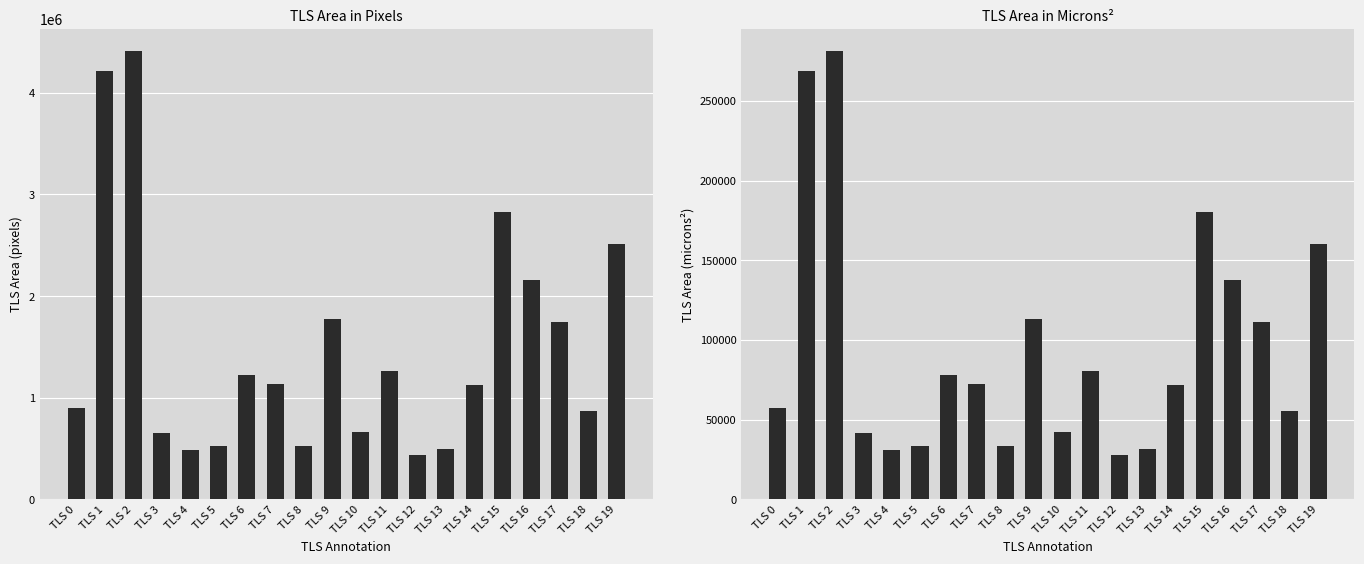

What is the approximate value of tls_area_microns at TLS 1?

268971.8